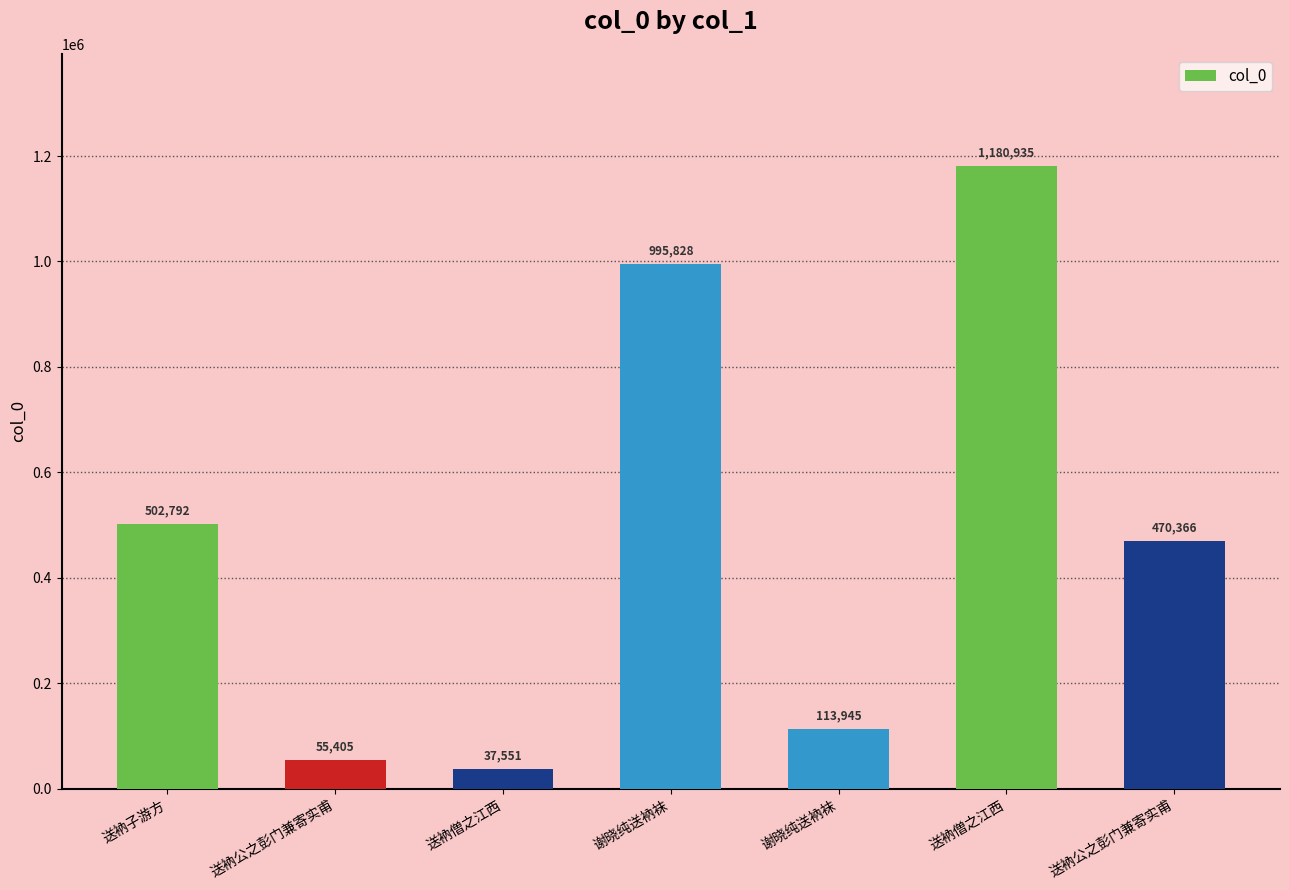

Reading left to right, what are all the values shown in this chart?

502792	55405	37551	995828	113945	1180935	470366